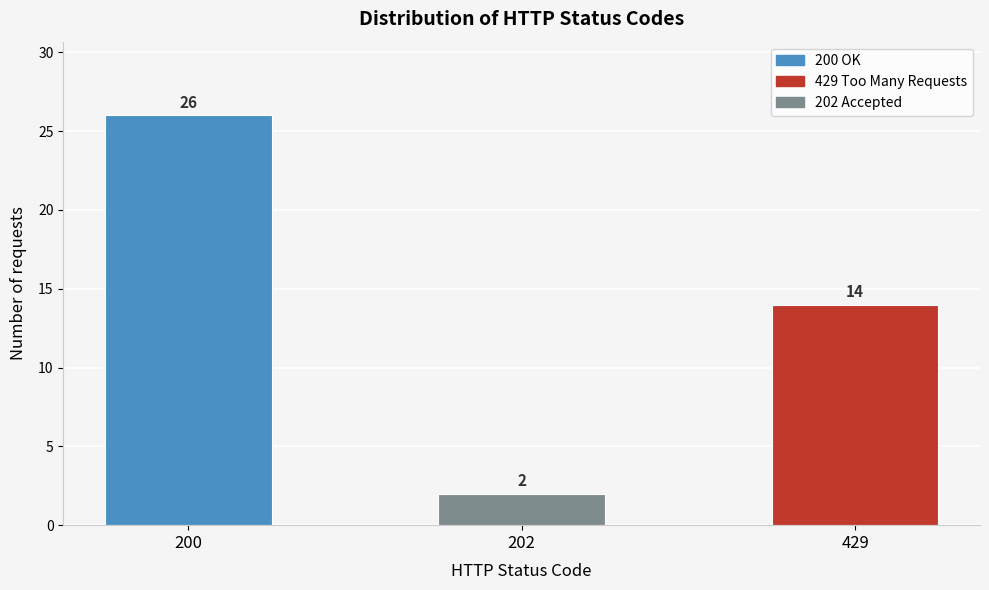

Reading left to right, what are all the values shown in this chart?

26	2	14